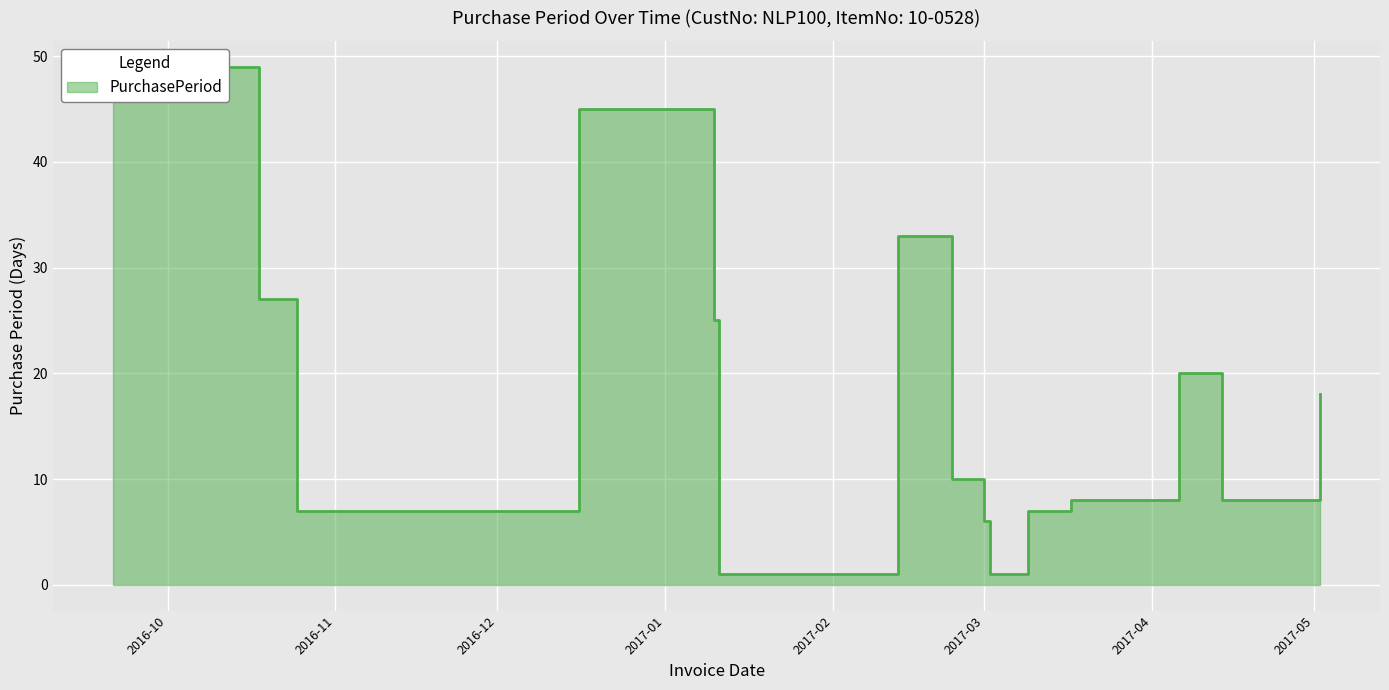

Rank the categories by value from lowest to highest.

2017-01-11, 2017-03-02, 2017-03-01, 2016-10-25, 2016-11-01, 2017-03-09, 2017-03-17, 2017-04-14, 2017-02-23, 2017-05-02, 2017-04-06, 2017-01-10, 2016-10-18, 2017-02-13, 2016-12-16, 2016-09-21